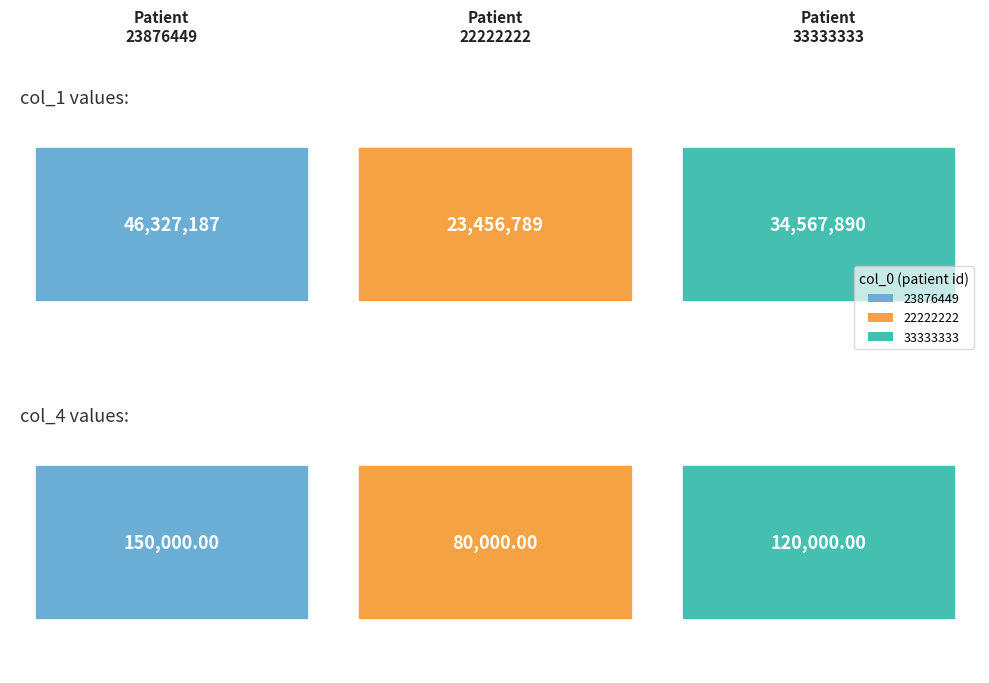

What is the approximate value of col_4 at 22222222?

80000